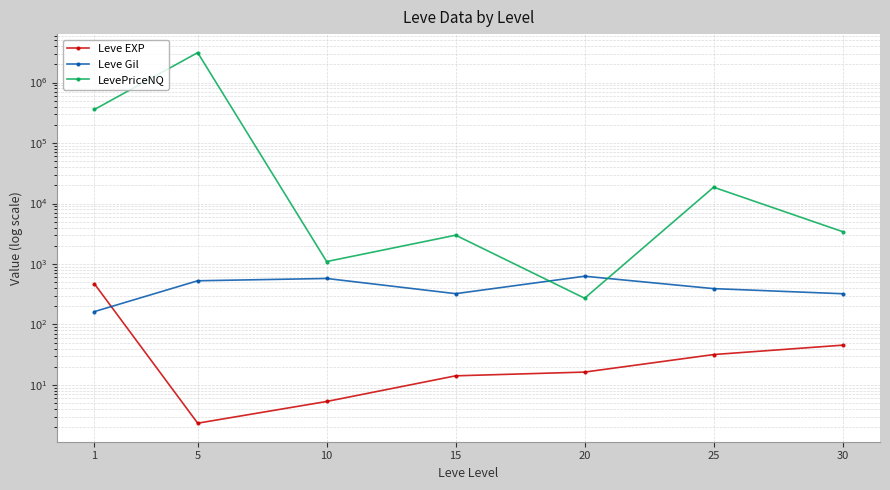

Reading left to right, transcribe all the data shown in this chart.

Leve EXP: 468.5	2.3	5.3	14.2	16.3	31.8	45.5
Leve Gil: 163.5	528.3	576.7	323.3	628.3	391.7	322.5
LevePriceNQ: 358945.1	3125347.0	1097.8	2995.9	271.8	18612.7	3429.0